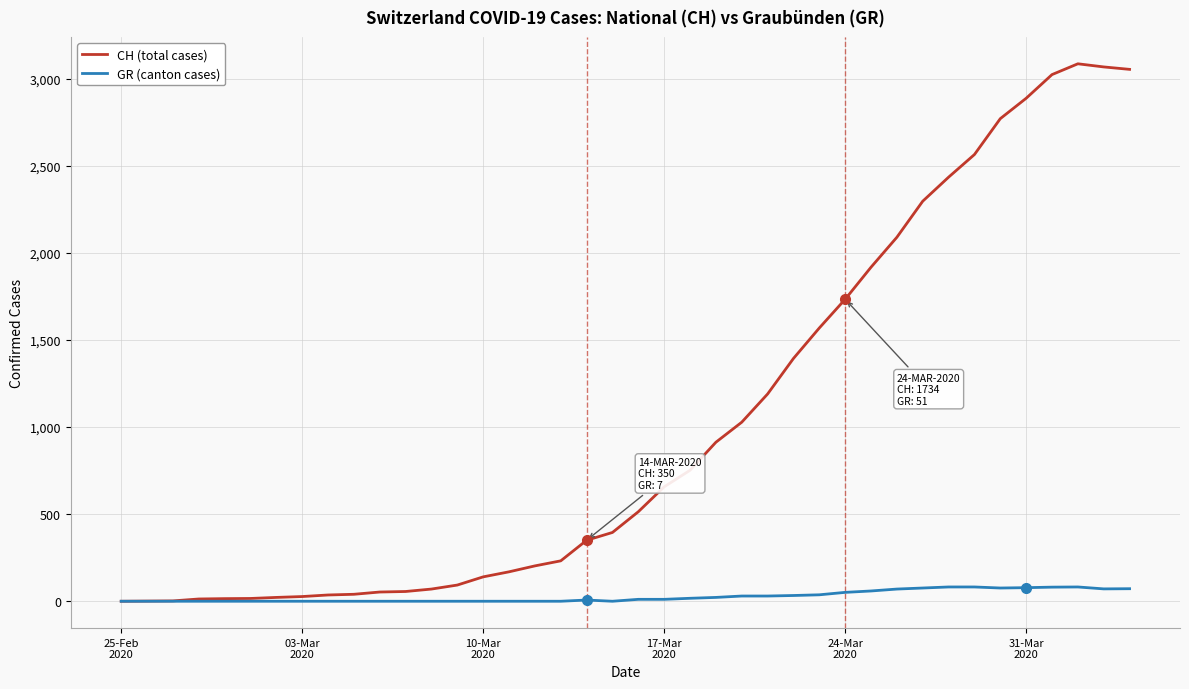

List the series in order of their peak value, highest first.

CH (total cases), GR (canton cases)